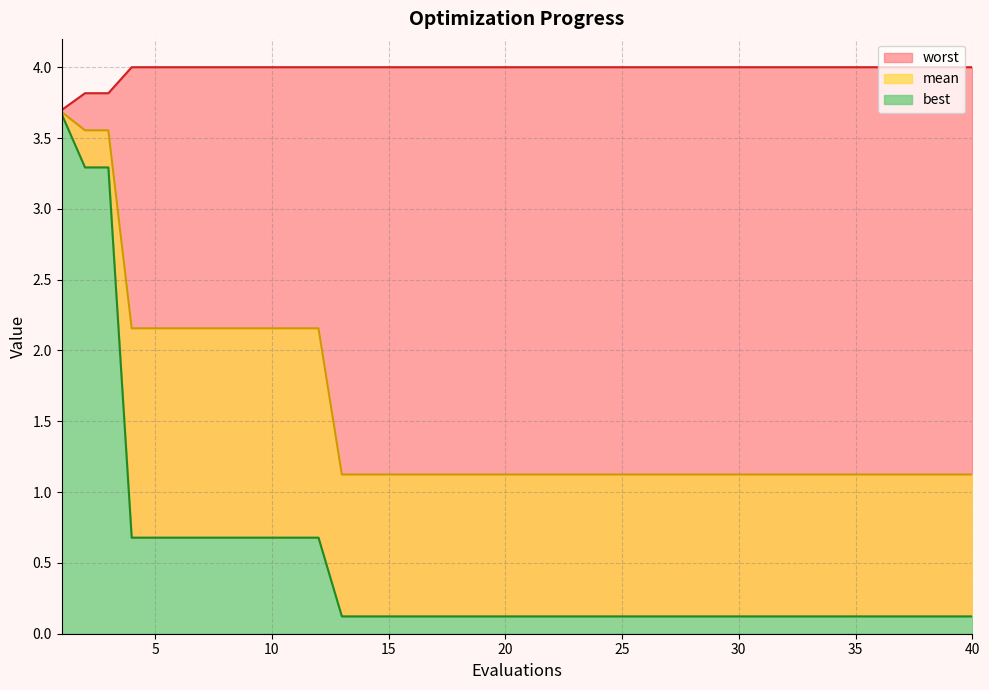

True or false: best and mean cross at least once.

False